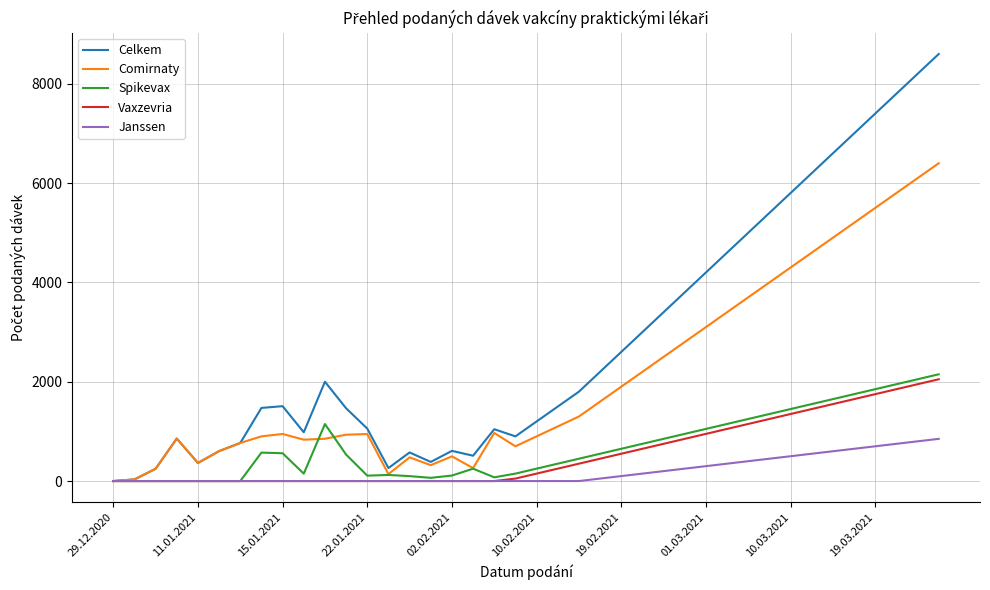

What is the maximum value for Celkem?

8600